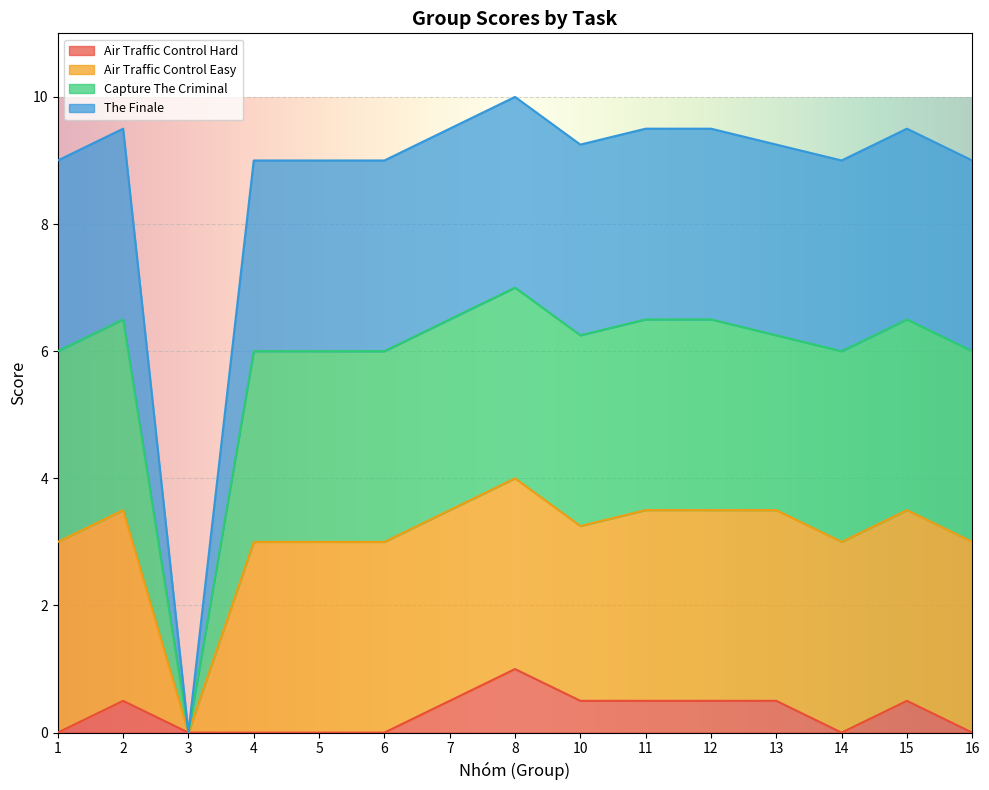

True or false: Air Traffic Control Hard has a value of 0.0 at 4.

True